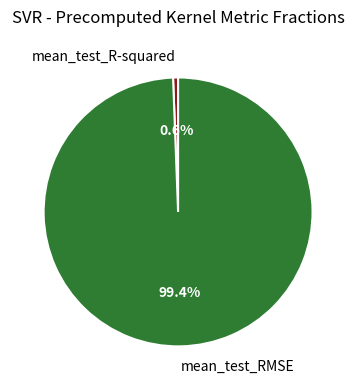

Count the number of slices in the pie.

2